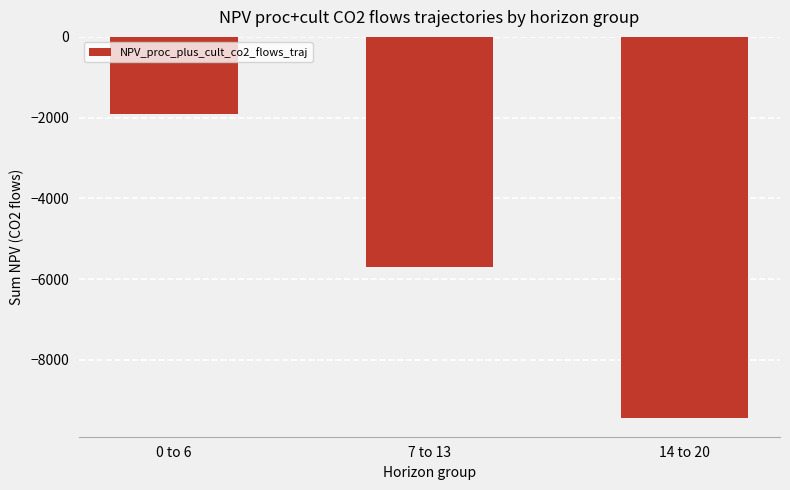

What is the change in value from 0 to 6 to 14 to 20?

-7523.9